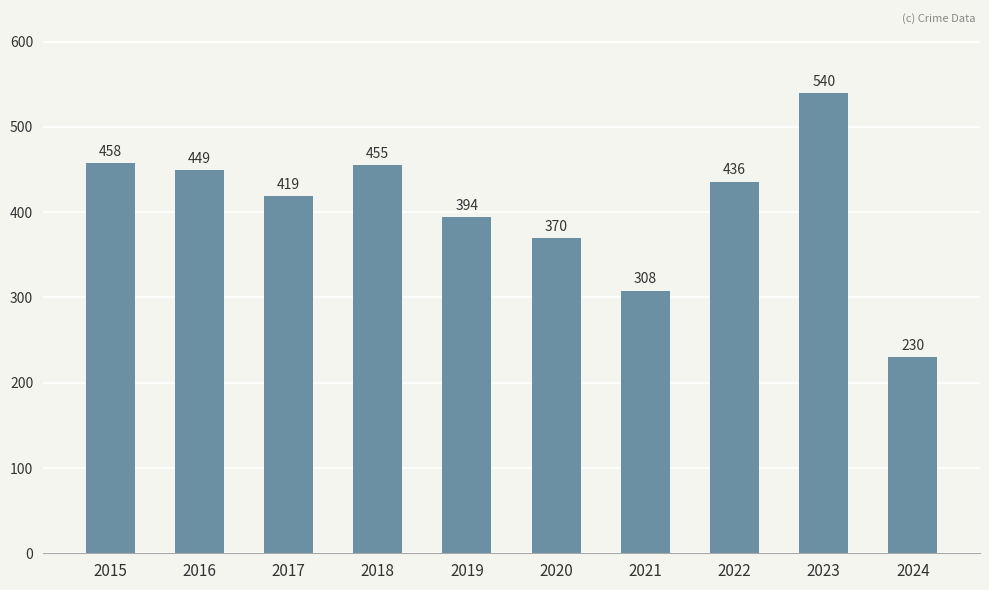

What is the difference between the maximum and minimum values?

310